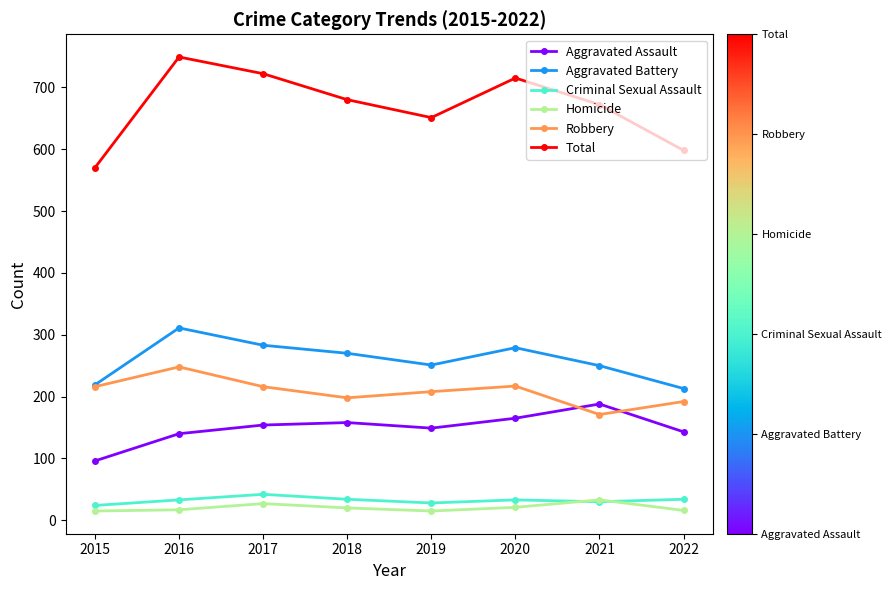

Is it true that Aggravated Battery equals 154 at 2017?

False